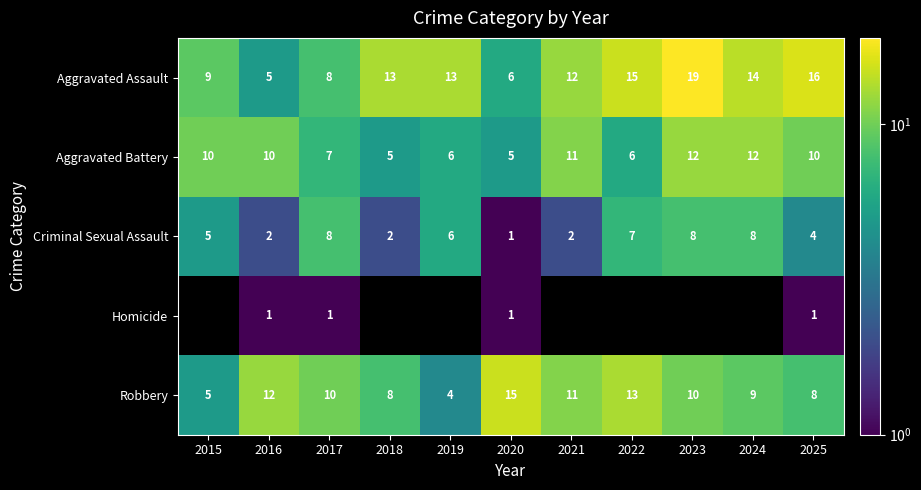

Is it true that Robbery equals 14.0 at 2025?

False